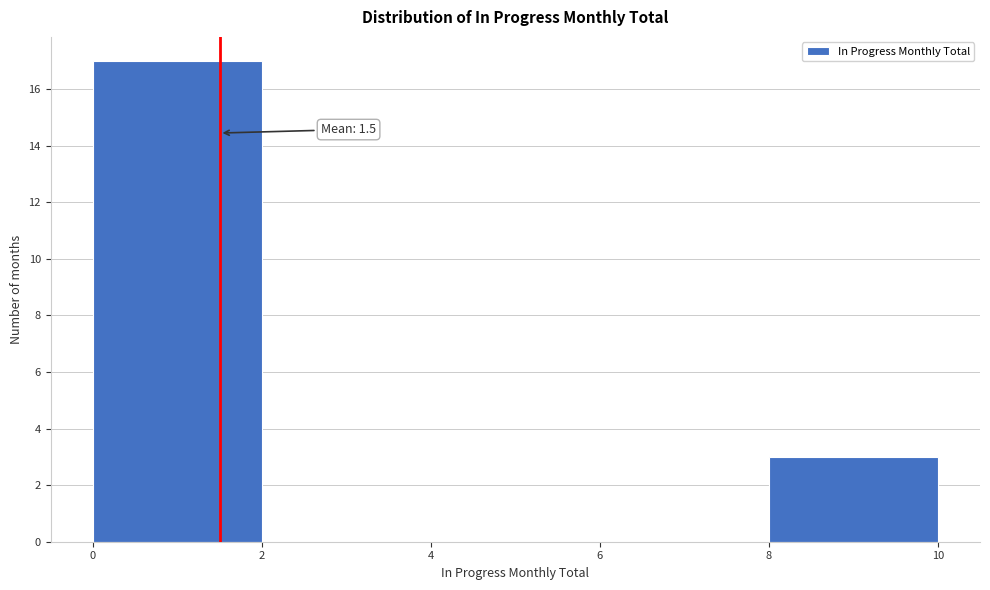

Over which range of the x-axis is the bar tallest?

0 to 2